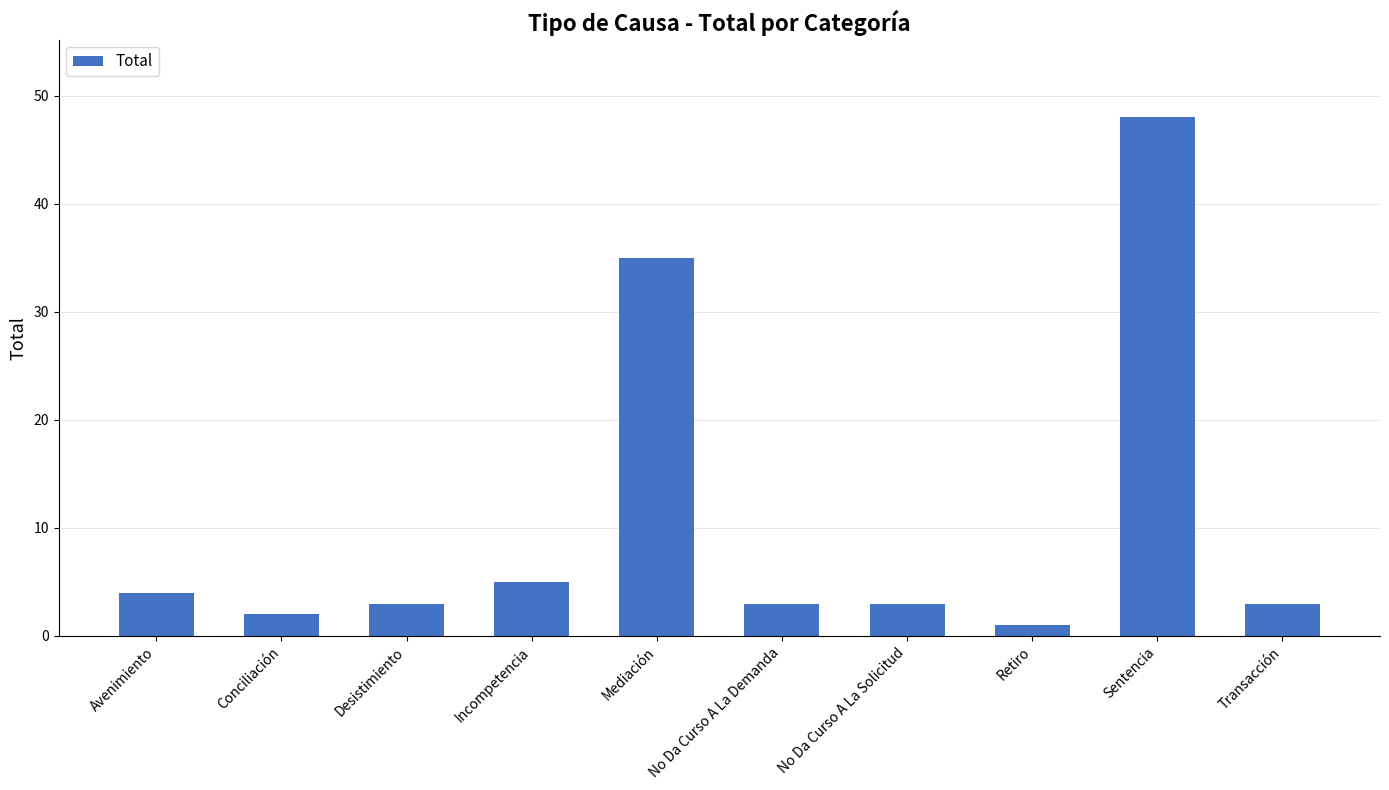

What is the difference between the maximum and minimum values?

47